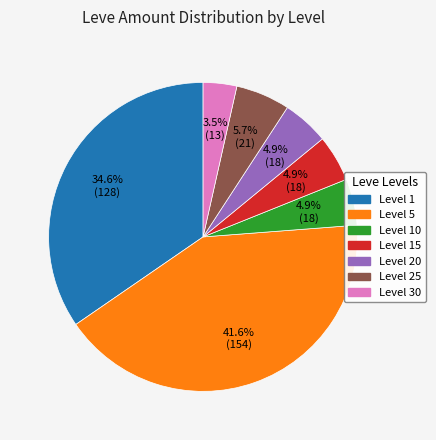

Does any single category account for the majority?

No